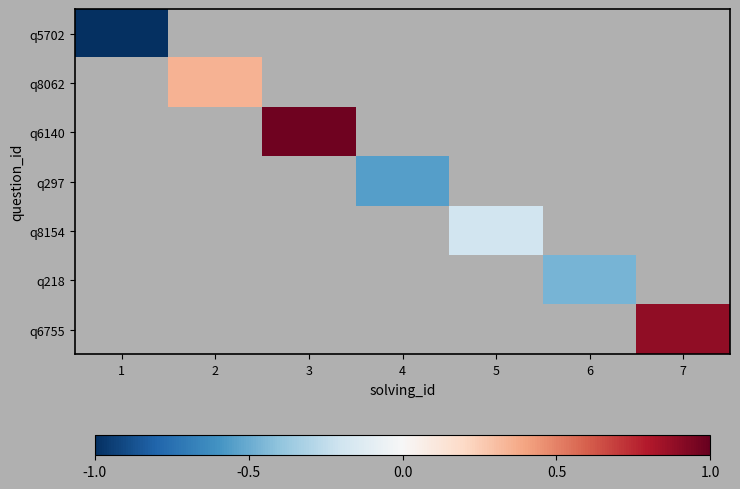

At which category does the chart reach its minimum across all series?

1